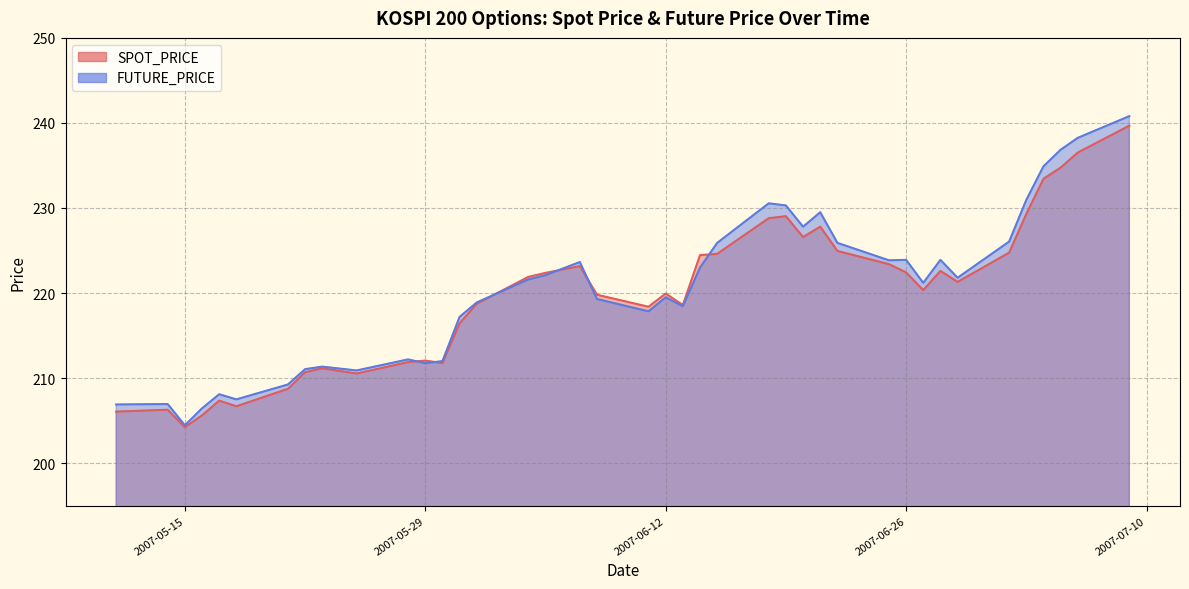

Rank the series by their average value, from lowest to highest.

SPOT_PRICE, FUTURE_PRICE